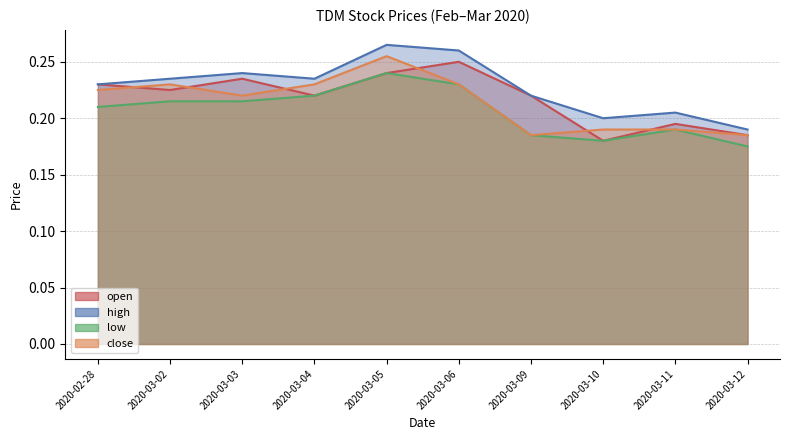

In open, how many points are higher than both neighbors (excluding endpoints)?

3